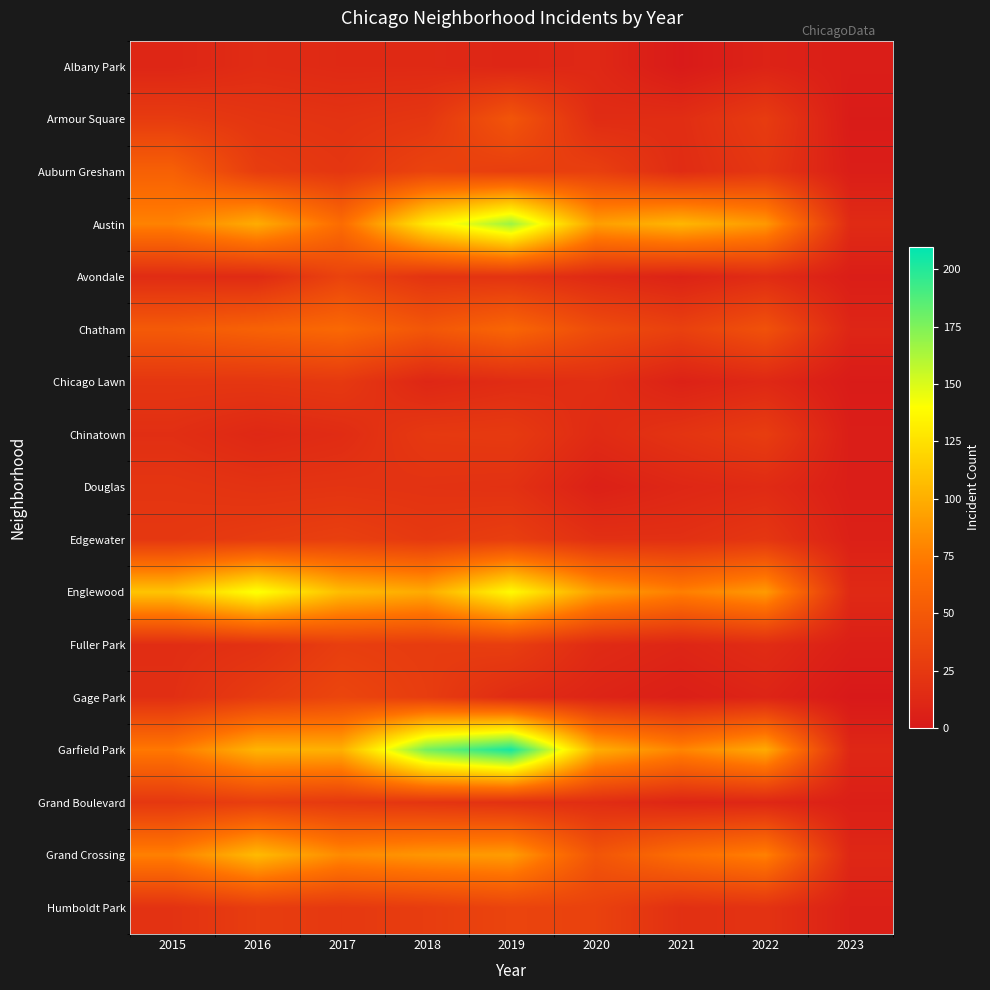

Reading left to right, list all the values displayed in this chart.

Albany Park: 2015=10	2016=15	2017=13	2018=13	2019=10	2020=12	2021=1	2022=8	2023=4
Armour Square: 2015=27	2016=22	2017=20	2018=23	2019=47	2020=15	2021=16	2022=27	2023=2
Auburn Gresham: 2015=56	2016=28	2017=23	2018=33	2019=29	2020=30	2021=15	2022=23	2023=4
Austin: 2015=78	2016=99	2017=65	2018=130	2019=167	2020=92	2021=104	2022=89	2023=14
Avondale: 2015=15	2016=14	2017=33	2018=21	2019=21	2020=13	2021=8	2022=15	2023=4
Chatham: 2015=51	2016=57	2017=62	2018=48	2019=60	2020=40	2021=31	2022=44	2023=10
Chicago Lawn: 2015=23	2016=23	2017=25	2018=11	2019=15	2020=17	2021=7	2022=12	2023=2
Chinatown: 2015=17	2016=12	2017=15	2018=25	2019=26	2020=14	2021=21	2022=28	2023=4
Douglas: 2015=22	2016=20	2017=21	2018=20	2019=19	2020=6	2021=11	2022=14	2023=4
Edgewater: 2015=24	2016=27	2017=30	2018=25	2019=29	2020=18	2021=18	2022=23	2023=6
Englewood: 2015=111	2016=142	2017=107	2018=98	2019=138	2020=92	2021=76	2022=90	2023=13
Fuller Park: 2015=16	2016=19	2017=29	2018=27	2019=29	2020=14	2021=10	2022=15	2023=5
Gage Park: 2015=17	2016=27	2017=35	2018=28	2019=15	2020=9	2021=5	2022=9	2023=0
Garfield Park: 2015=73	2016=103	2017=101	2018=178	2019=204	2020=100	2021=79	2022=98	2023=11
Grand Boulevard: 2015=24	2016=29	2017=25	2018=22	2019=19	2020=16	2021=10	2022=11	2023=5
Grand Crossing: 2015=77	2016=106	2017=82	2018=88	2019=91	2020=47	2021=66	2022=77	2023=11
Humboldt Park: 2015=20	2016=28	2017=25	2018=28	2019=34	2020=32	2021=18	2022=20	2023=6